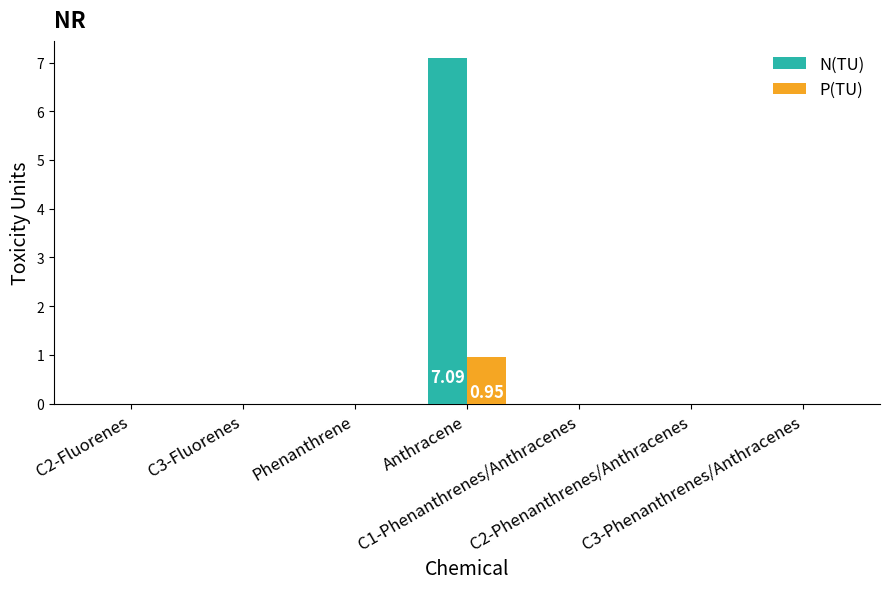

Which series has the largest total across all categories?

N(TU)